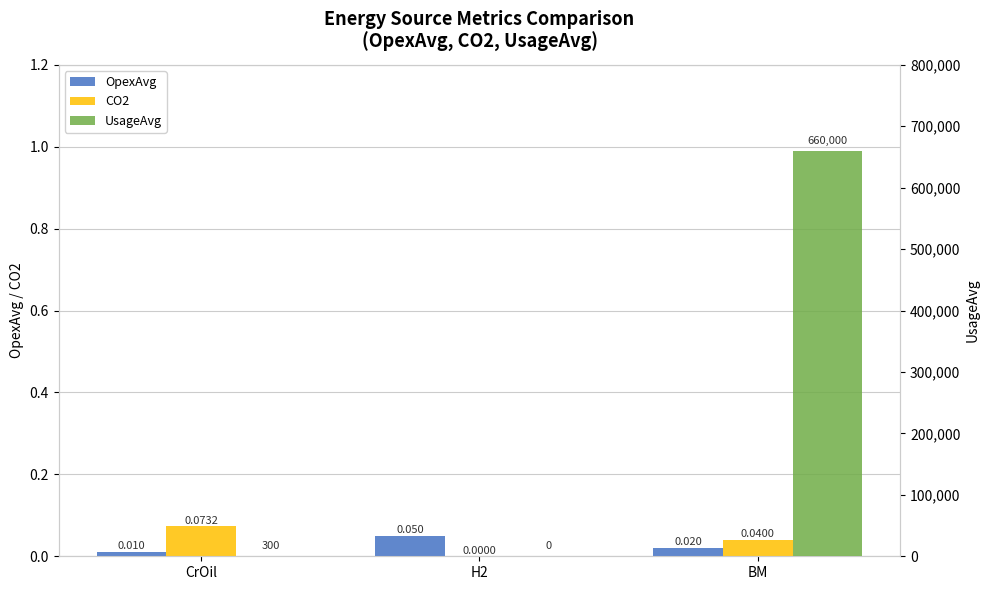

What is the difference between the highest and lowest values at CrOil?

300.0